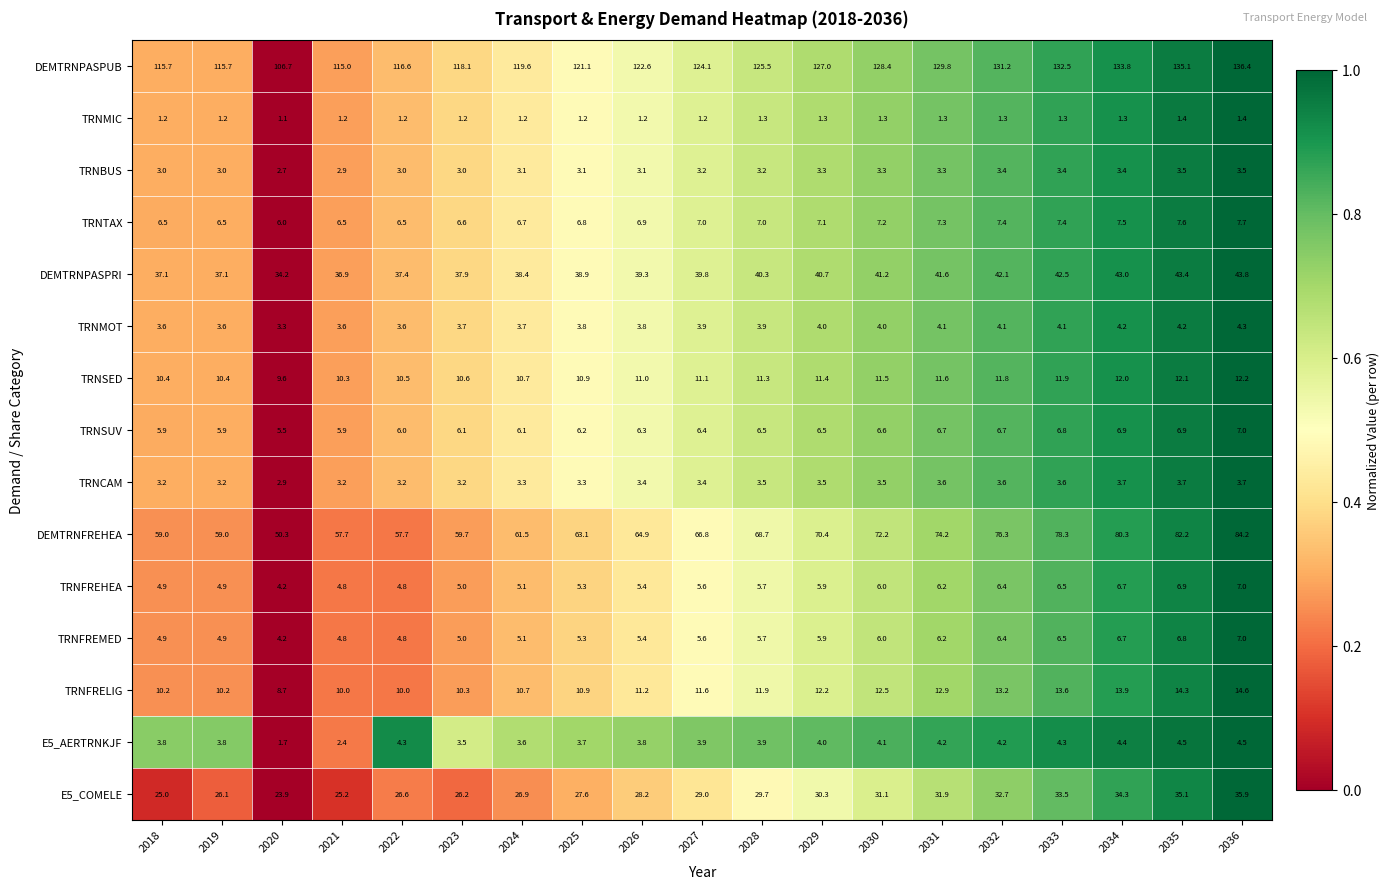

What is the difference between the highest and lowest values at 2032?

129.9